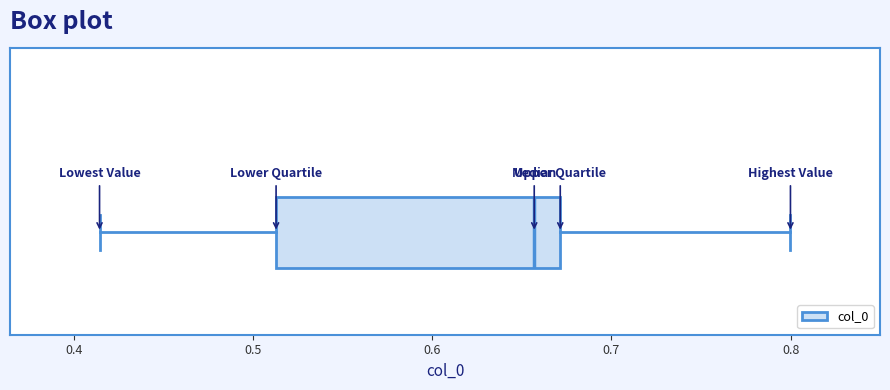

Transcribe this box plot: give where the median line is, the range the box spans, and where the two whiskers end, as read against the x-axis. The values are not printed on the chart, so give them approximately, as read against the axis.

median 0.66, box 0.51 to 0.67, whiskers 0.41 to 0.80